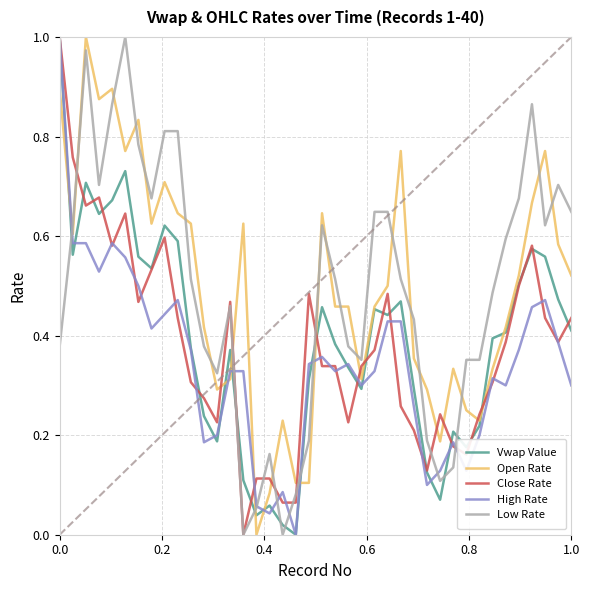

True or false: Low Rate and Vwap Value cross at least once.

True